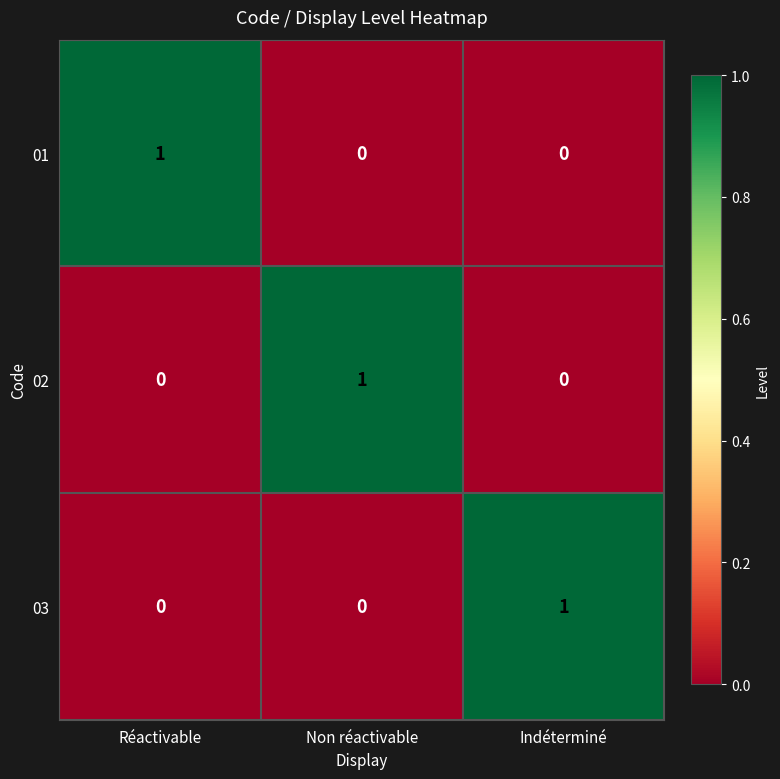

True or false: 03 has a value of 0 at Indéterminé.

False